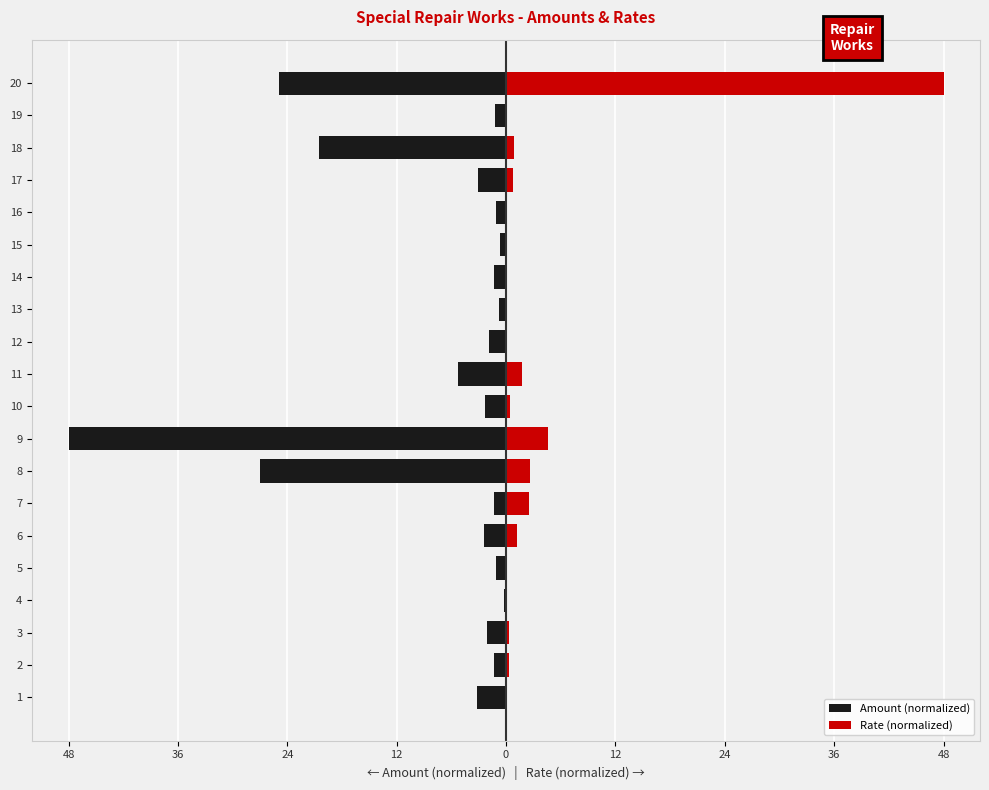

Are the bars horizontal?

Yes